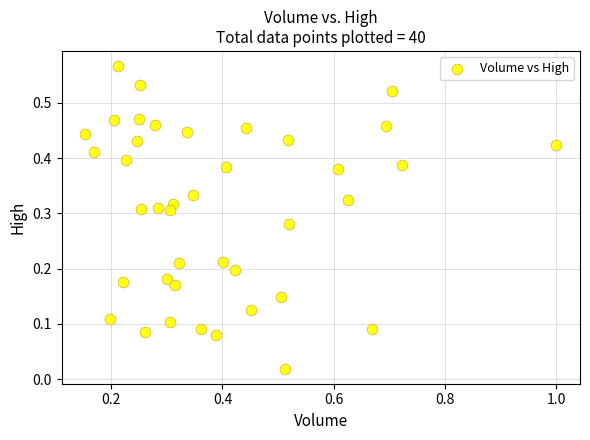

What is the range of X values (max minus min)?

0.8